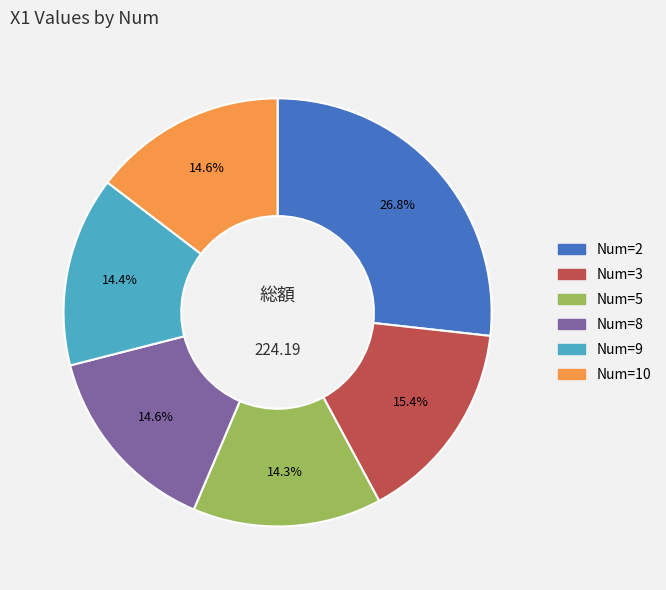

Is there any slice that represents more than half of the pie?

No